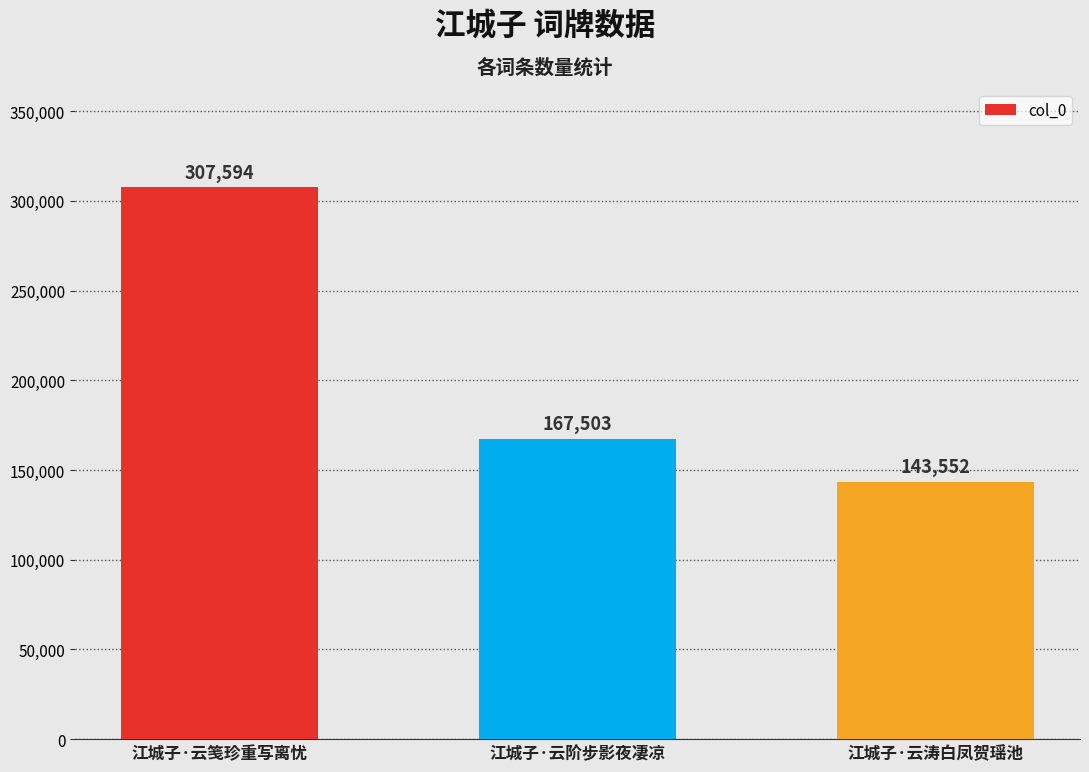

What is the label of the 3rd bar from the right?

江城子·云笺珍重写离忧